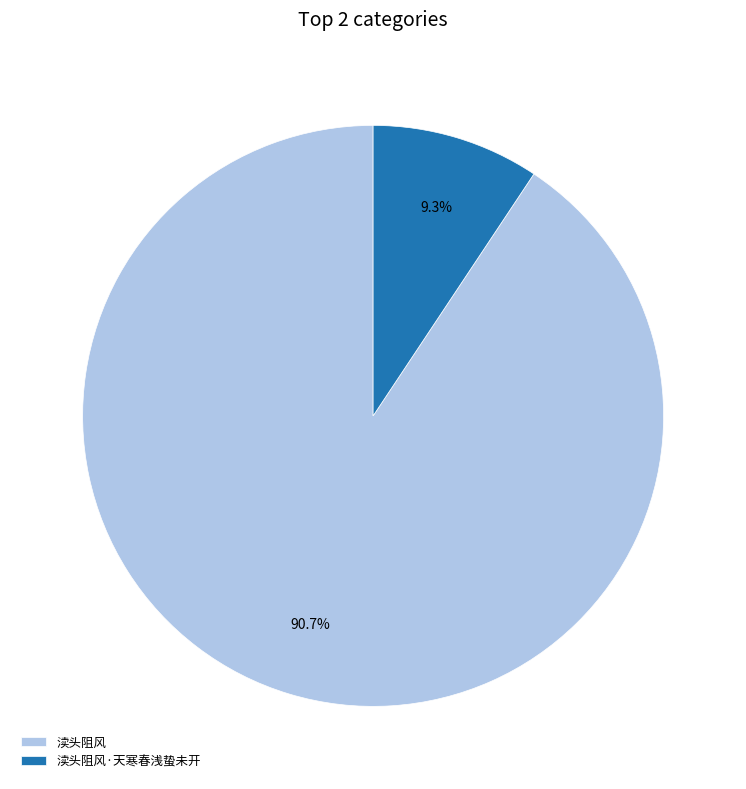

Which category has the smallest portion of the pie?

渎头阻风·天寒春浅蛰未开